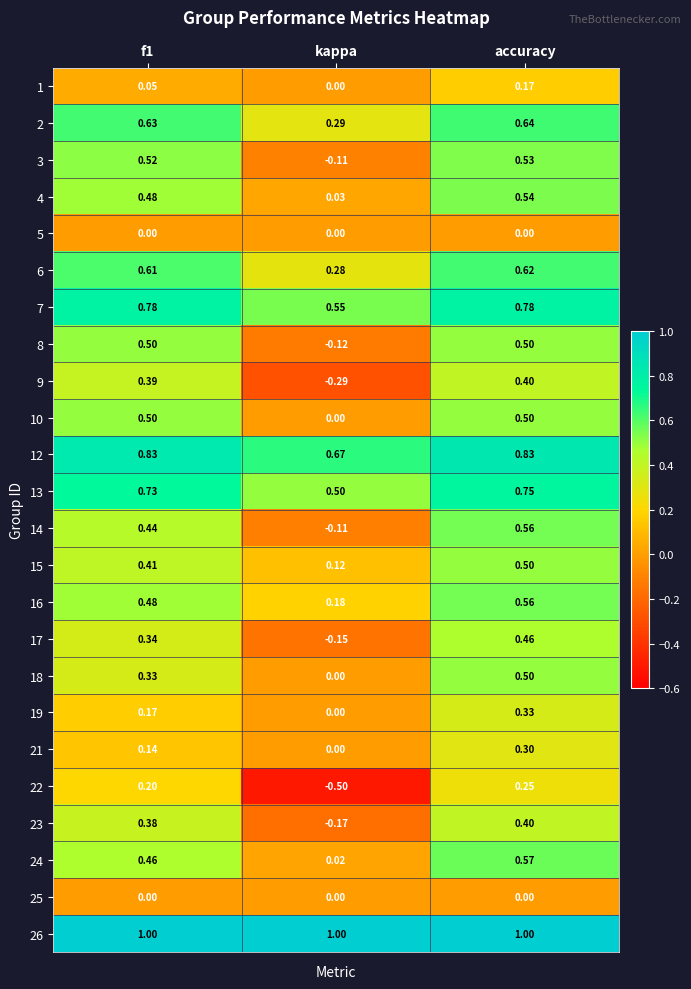

Count the number of data series in this chart.

24